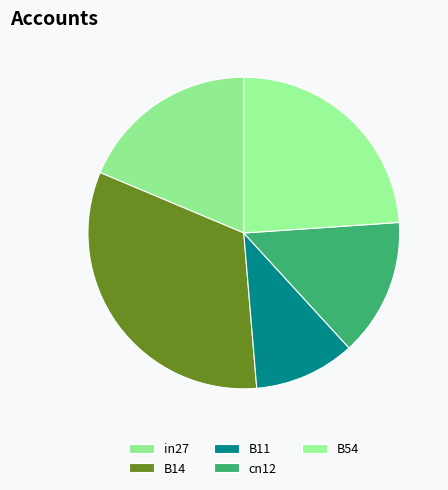

Does any single category account for the majority?

No